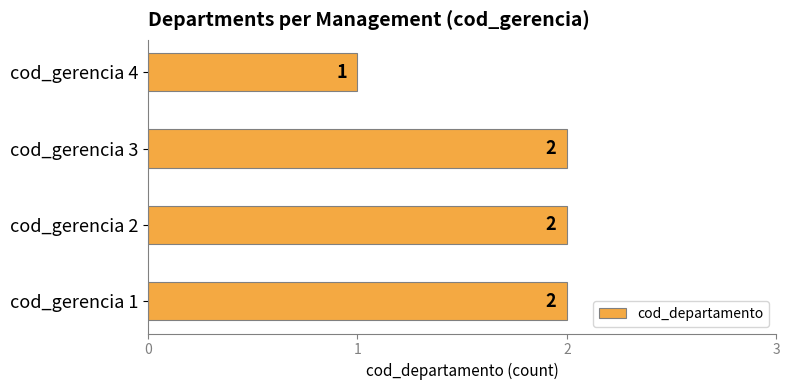

Count the values in the range 2 to 3.

3